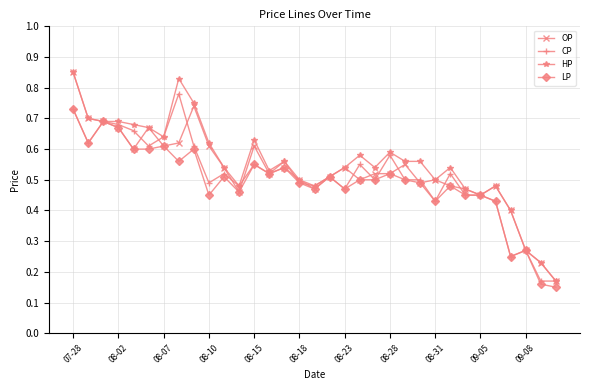

Count the CP values in the range 0 to 1.

33